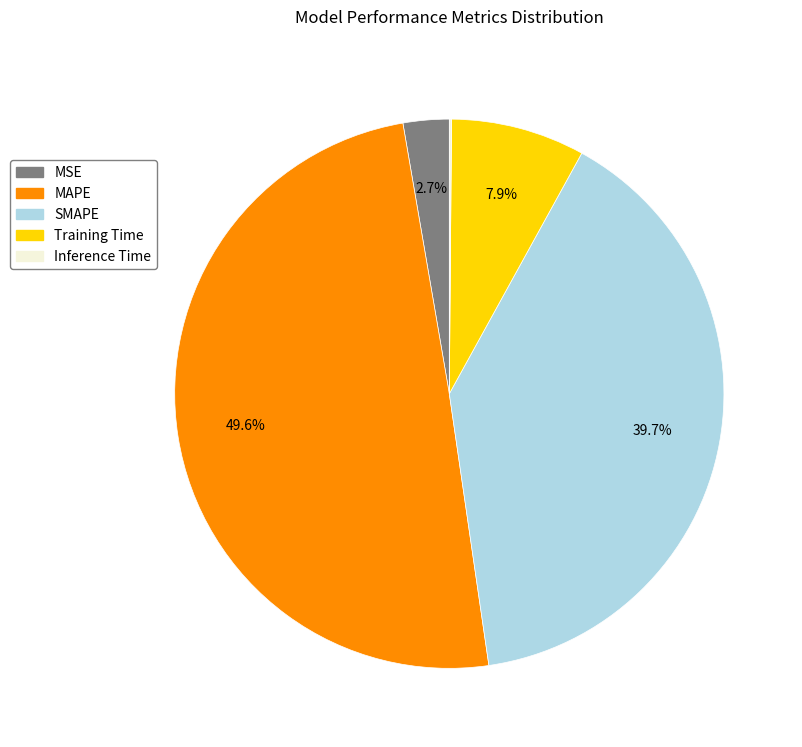

Does MAPE represent more than half of the total?

No